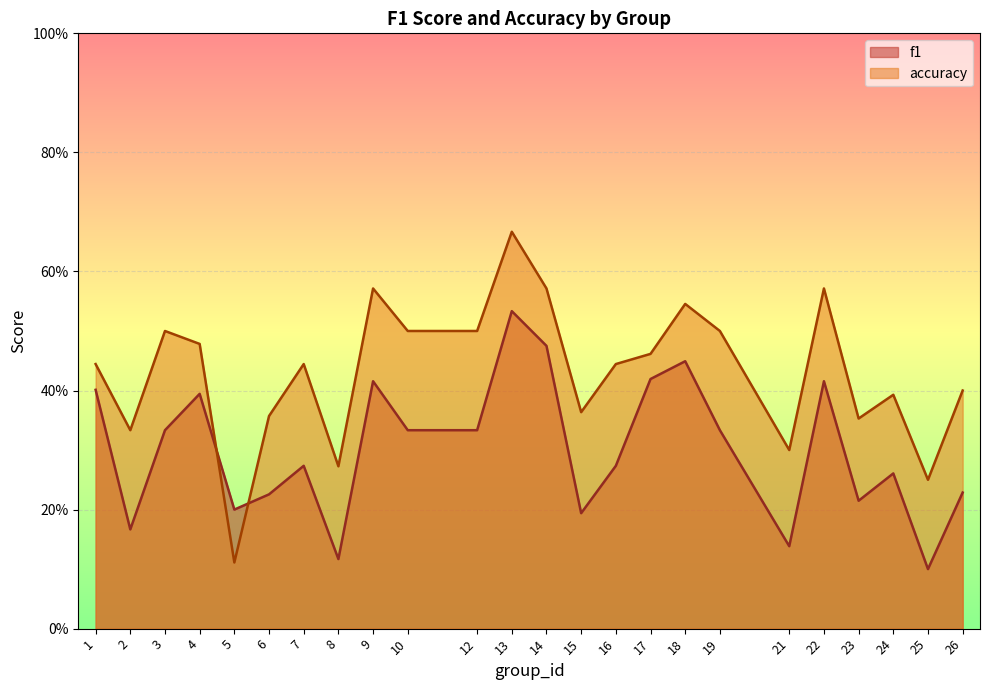

The value of f1 at 12 is 0.3. True or false?

True